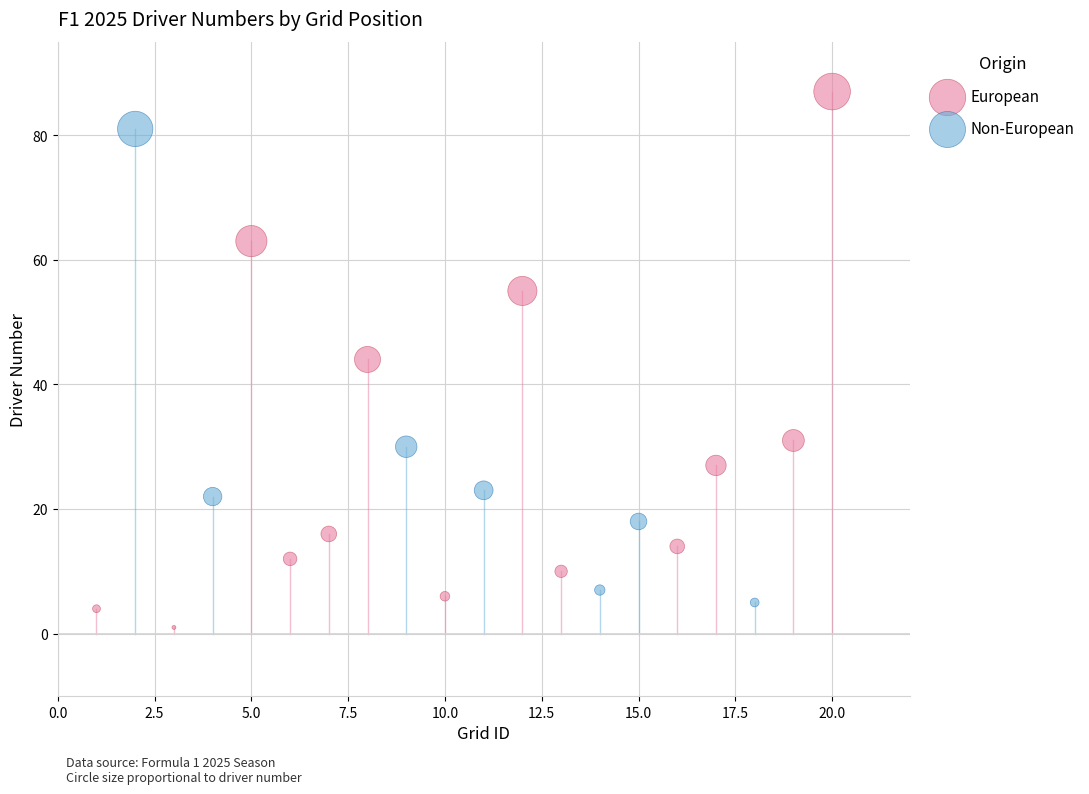

Which series contains the highest Y value?

European